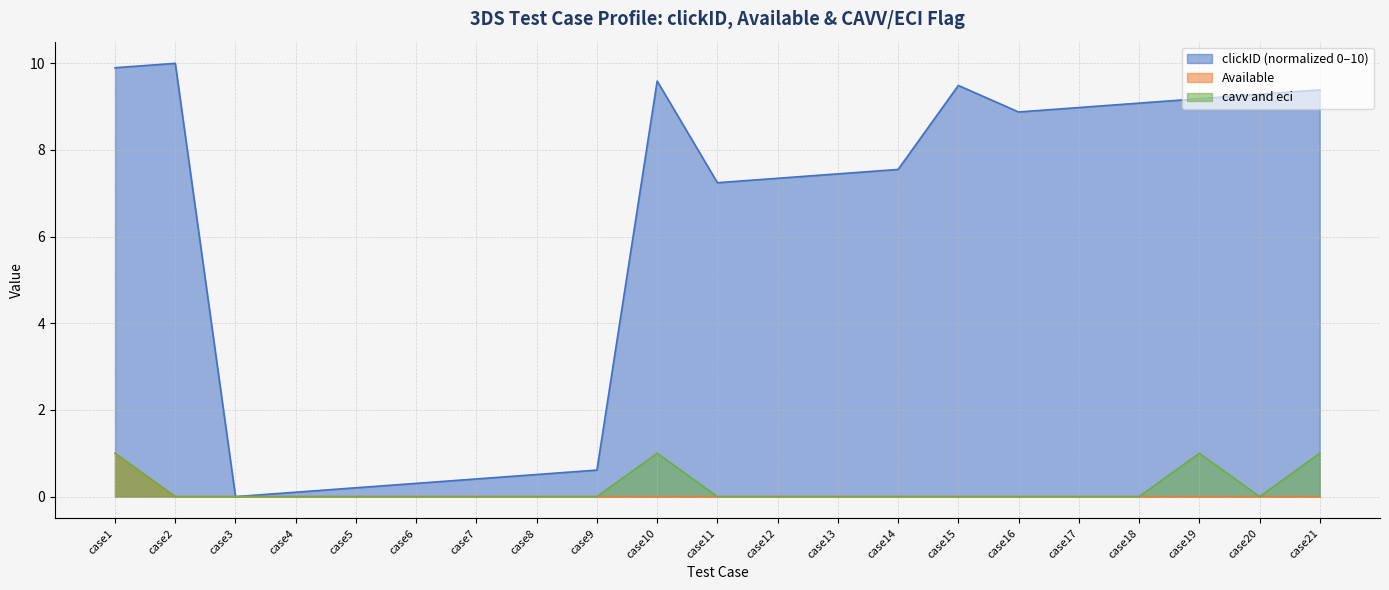

What is the difference between the second highest and second lowest values in the clickID series?

9.8